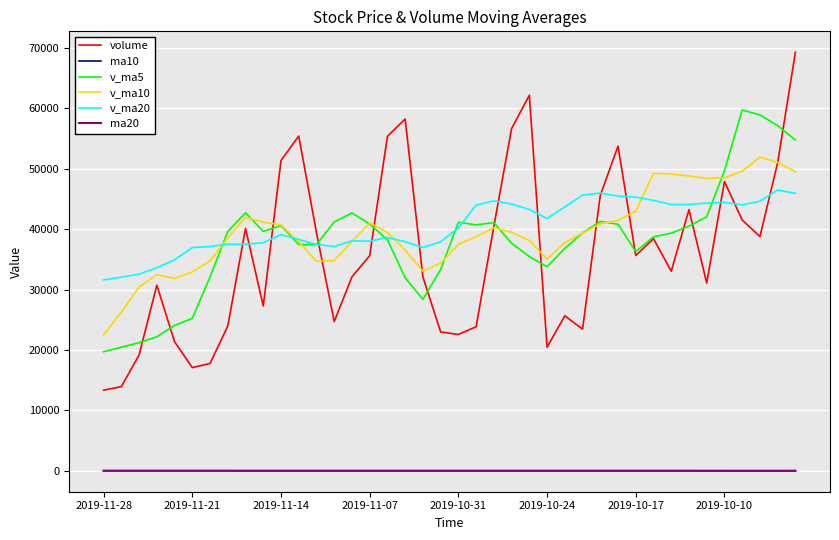

What are all the series names shown in the legend?

volume, ma10, v_ma5, v_ma10, v_ma20, ma20